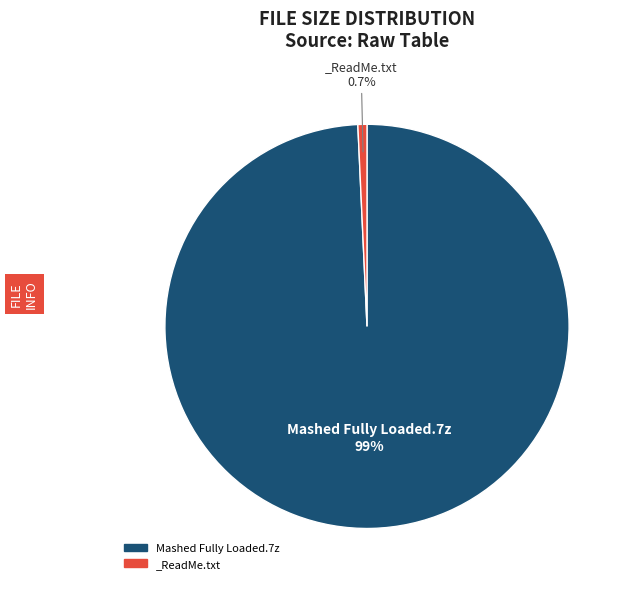

Rank the categories by value from highest to lowest.

Mashed Fully Loaded.7z, _ReadMe.txt